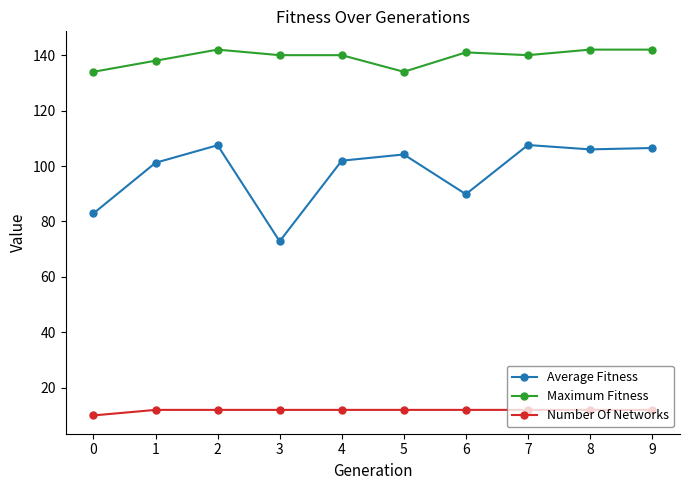

What are all the series names shown in the legend?

Average Fitness, Maximum Fitness, Number Of Networks